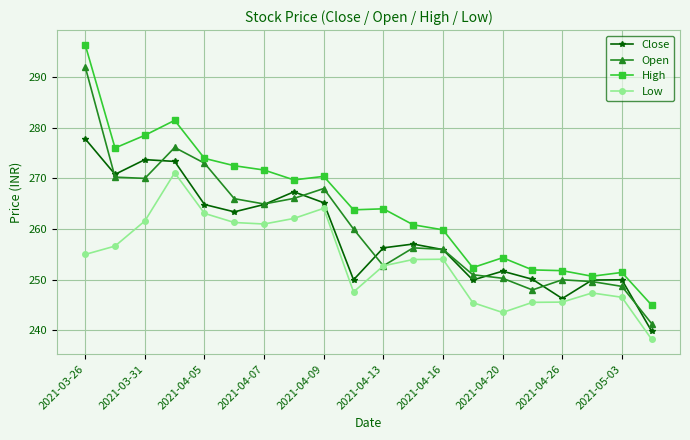

How many interior local valleys does the Open series have?

4